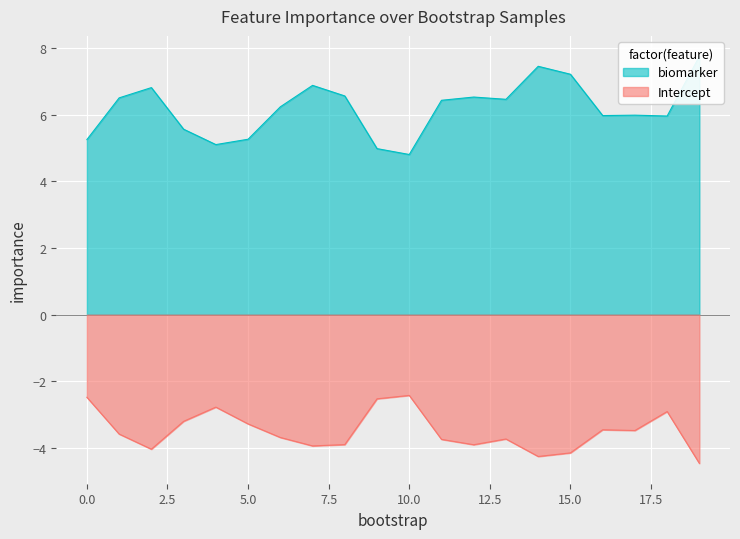

The Intercept series shows -1.5 at 8. True or false?

False